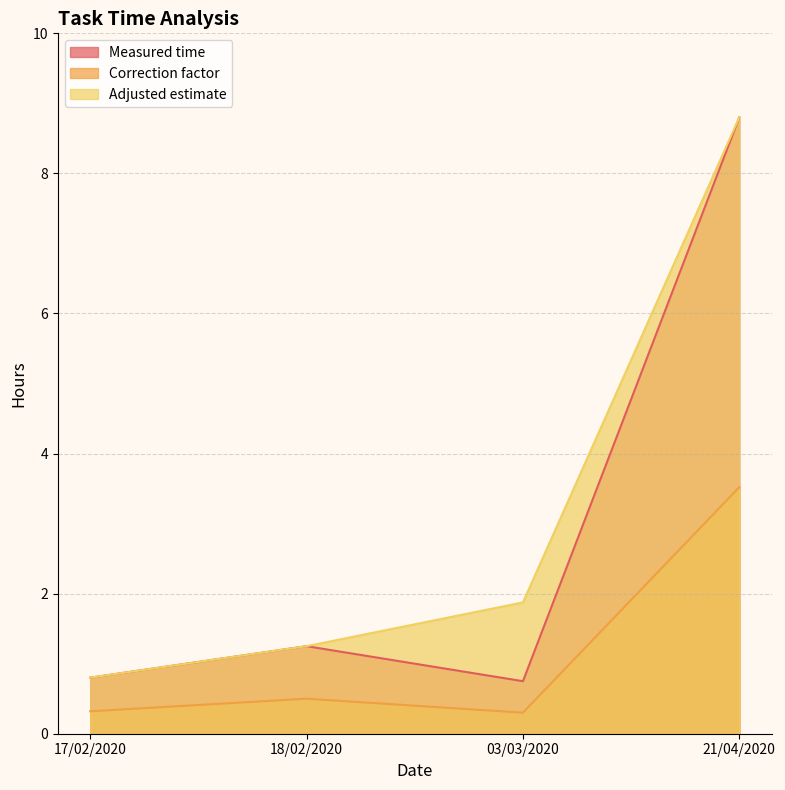

At which category is the sum across all series the highest?

21/04/2020